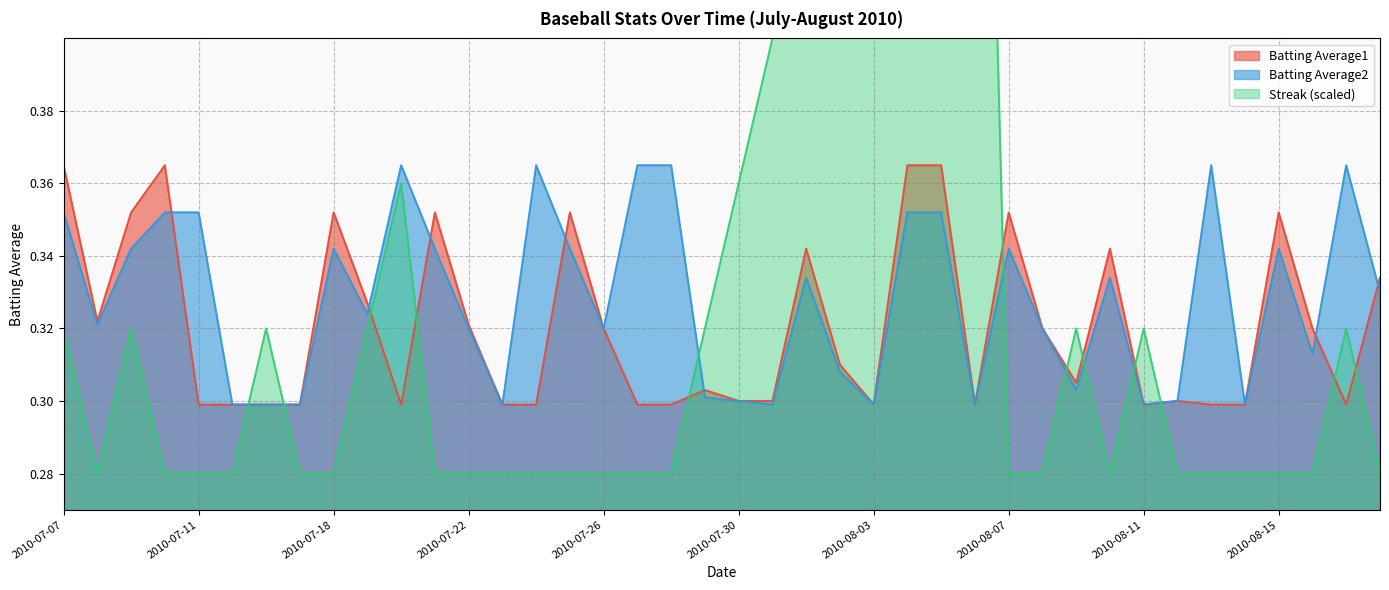

Rank the categories by Batting Average1 value from lowest to highest.

2010-07-11, 2010-07-15, 2010-07-16, 2010-07-17, 2010-07-20, 2010-07-23, 2010-07-24, 2010-07-27, 2010-07-28, 2010-08-03, 2010-08-06, 2010-08-11, 2010-08-13, 2010-08-14, 2010-08-17, 2010-07-30, 2010-07-31, 2010-08-12, 2010-07-29, 2010-08-09, 2010-08-02, 2010-07-26, 2010-08-08, 2010-08-16, 2010-07-22, 2010-07-08, 2010-07-19, 2010-08-18, 2010-08-01, 2010-08-10, 2010-07-09, 2010-07-18, 2010-07-21, 2010-07-25, 2010-08-07, 2010-08-15, 2010-07-07, 2010-07-10, 2010-08-04, 2010-08-05